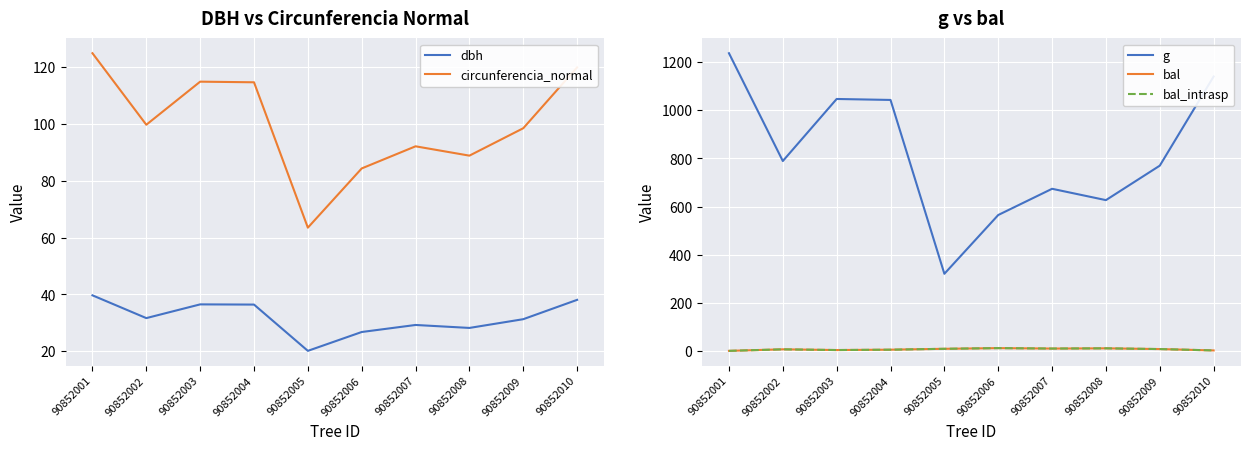

In bal_intrasp, how many points are lower than both neighbors (excluding endpoints)?

2